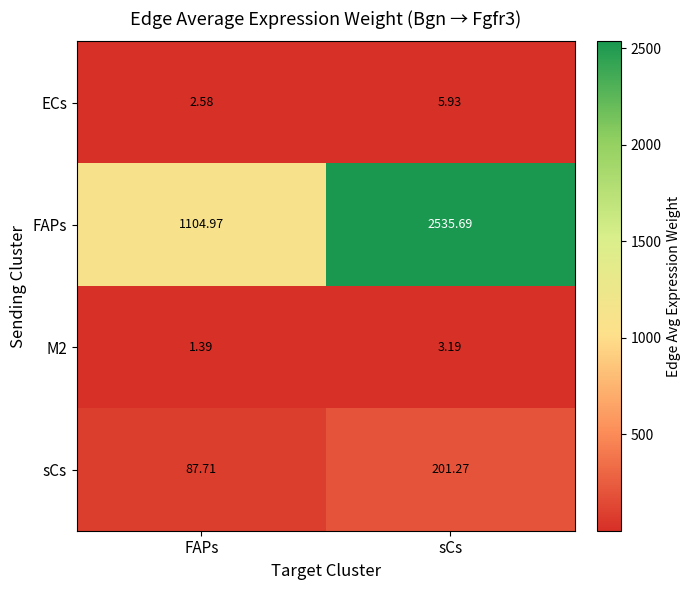

How many data points in M2 are above 3?

1